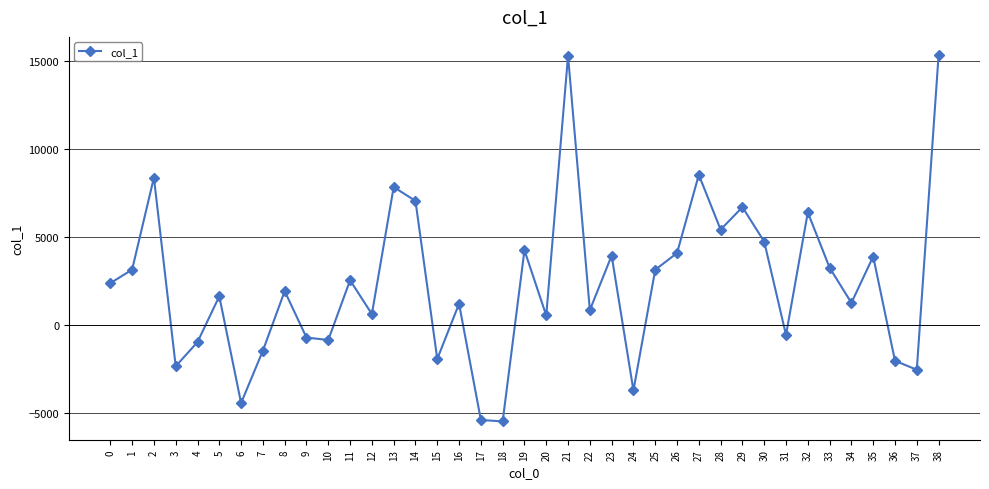

Count the number of categories in the chart.

39